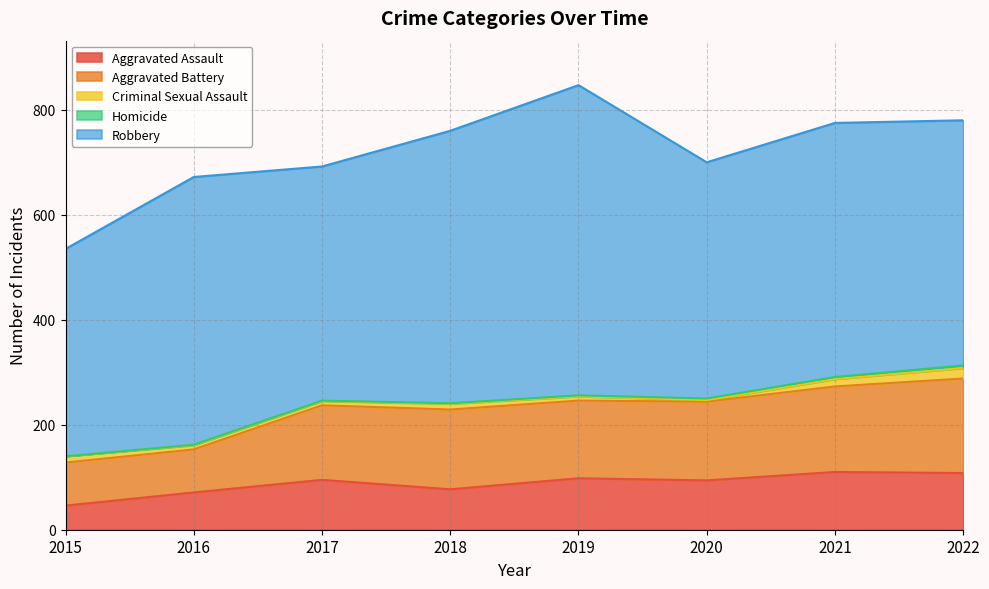

What is the difference between the maximum and minimum values in the Homicide series?

5